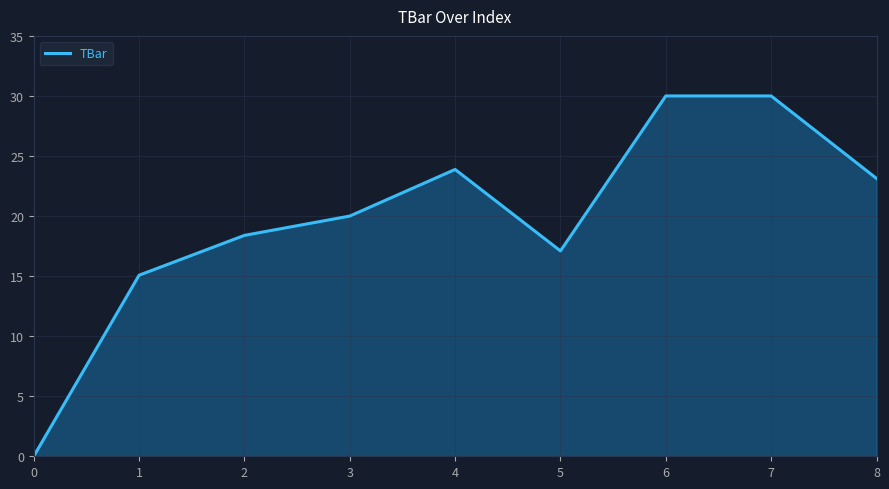

The value at 1 is 24.9. True or false?

False